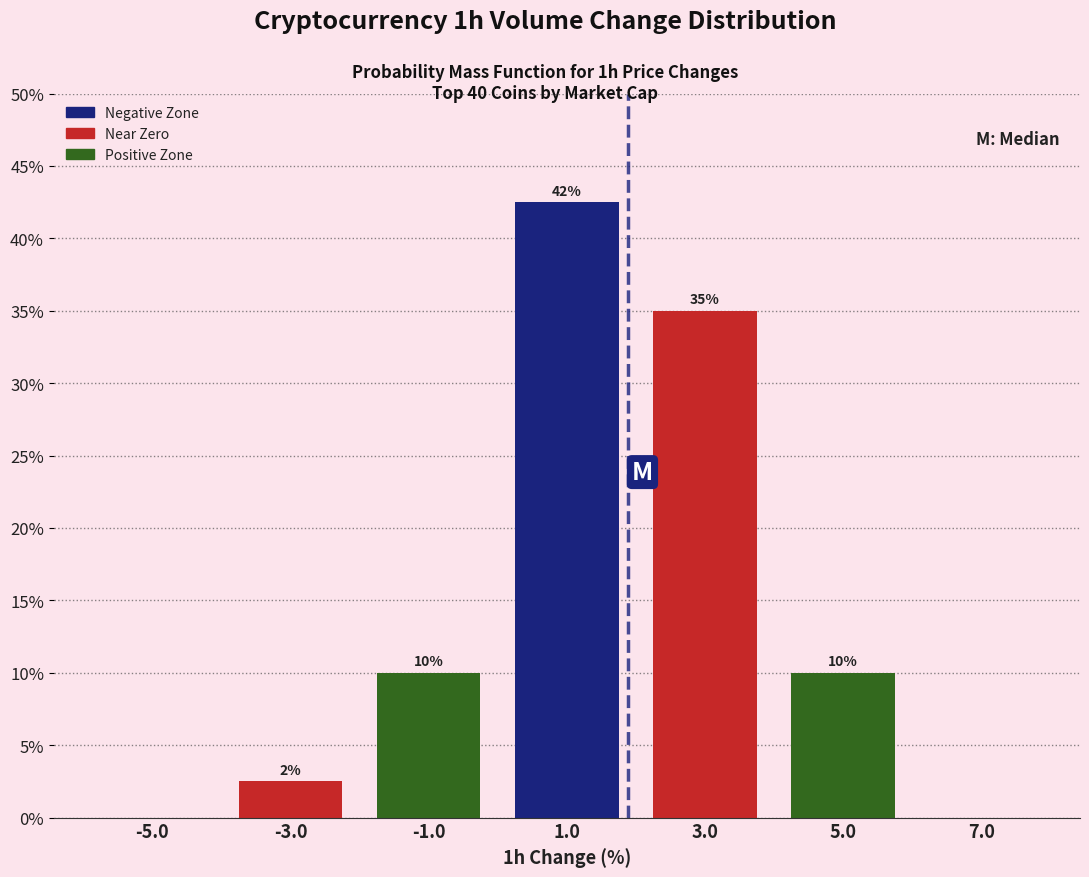

Over which range of the x-axis is the bar tallest?

0 to 2